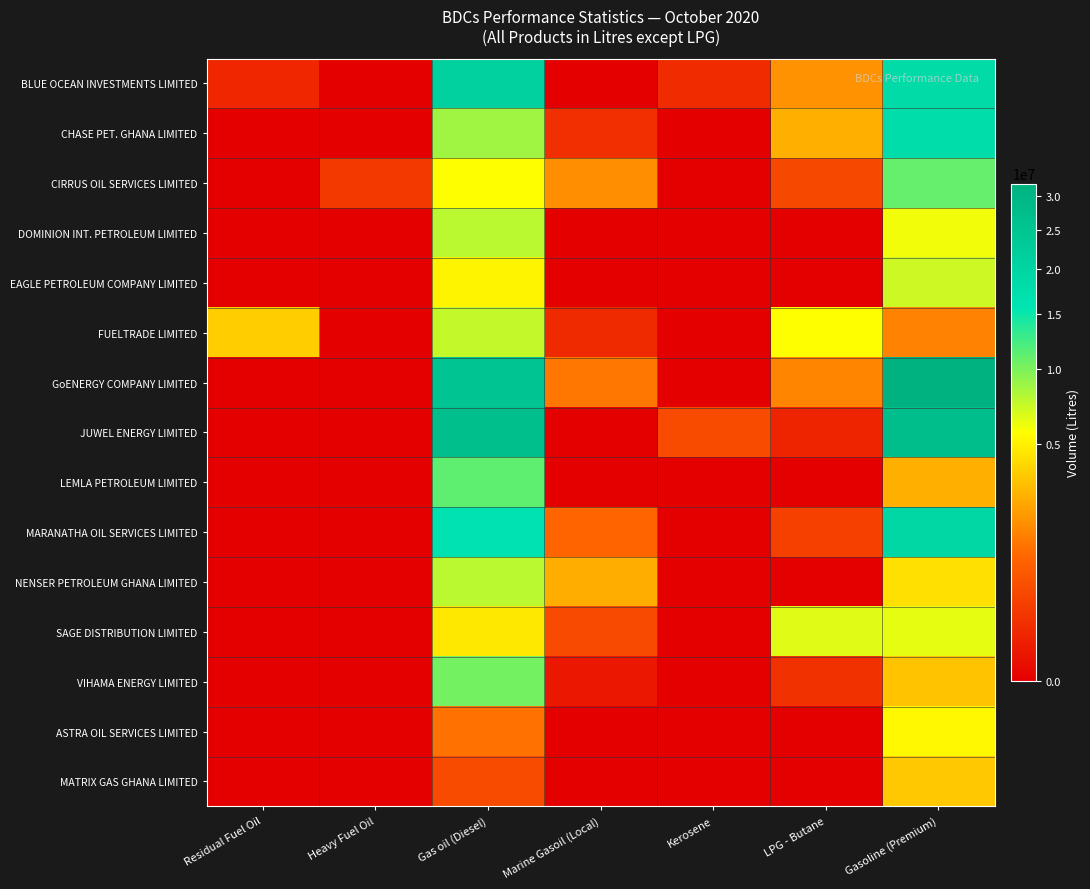

Which series changed the most between Residual Fuel Oil and Kerosene?

FUELTRADE LIMITED